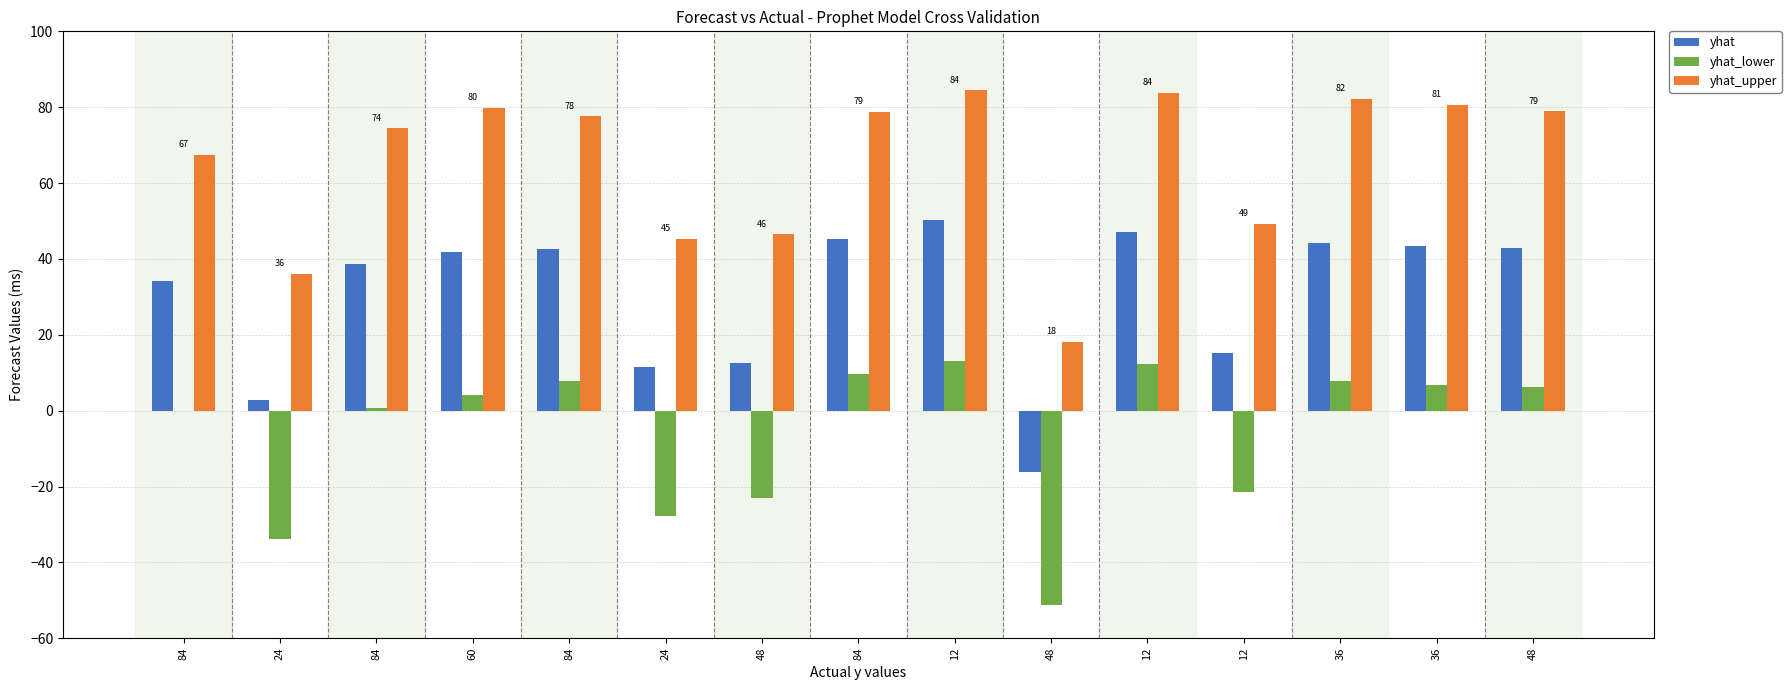

Reading left to right, what are all the values shown in this chart?

yhat: 34.1	2.8	38.6	41.8	42.7	11.4	12.5	45.2	50.1	-16.1	47.0	15.2	44.2	43.3	42.9
yhat_lower: -0.2	-33.9	0.8	4.2	7.9	-27.7	-23.1	9.7	13.2	-51.3	12.3	-21.6	7.7	6.9	6.2
yhat_upper: 67.4	36.1	74.4	79.8	77.6	45.3	46.5	78.7	84.5	18.1	83.8	49.3	82.2	80.6	78.9